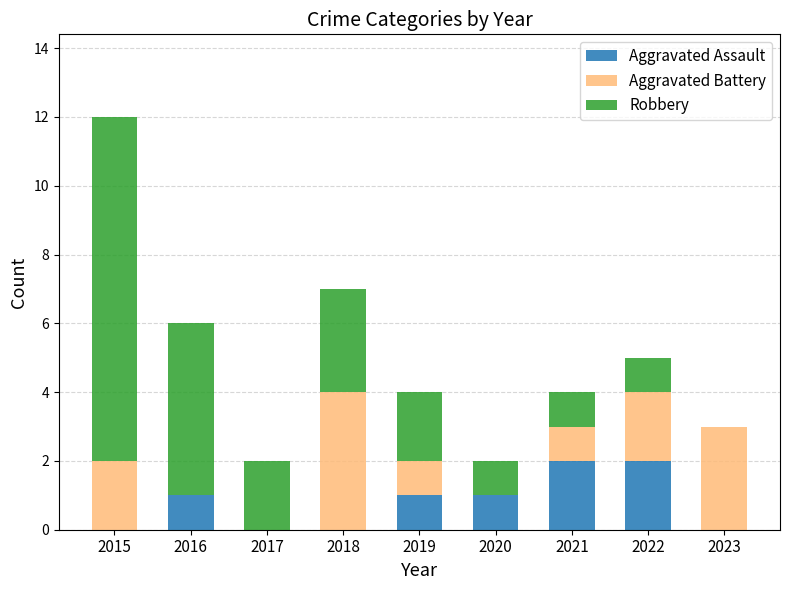

What is the total value across all series at 2018?

7